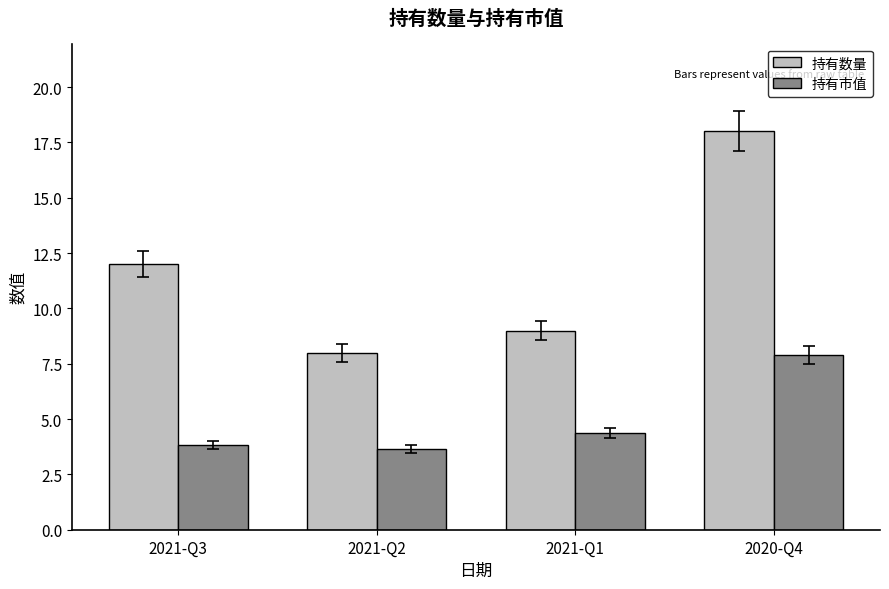

Reading left to right, transcribe all the data shown in this chart.

持有数量: 2021-Q3=12.0	2021-Q2=8.0	2021-Q1=9.0	2020-Q4=18.0
持有市值: 2021-Q3=3.8	2021-Q2=3.6	2021-Q1=4.4	2020-Q4=7.9